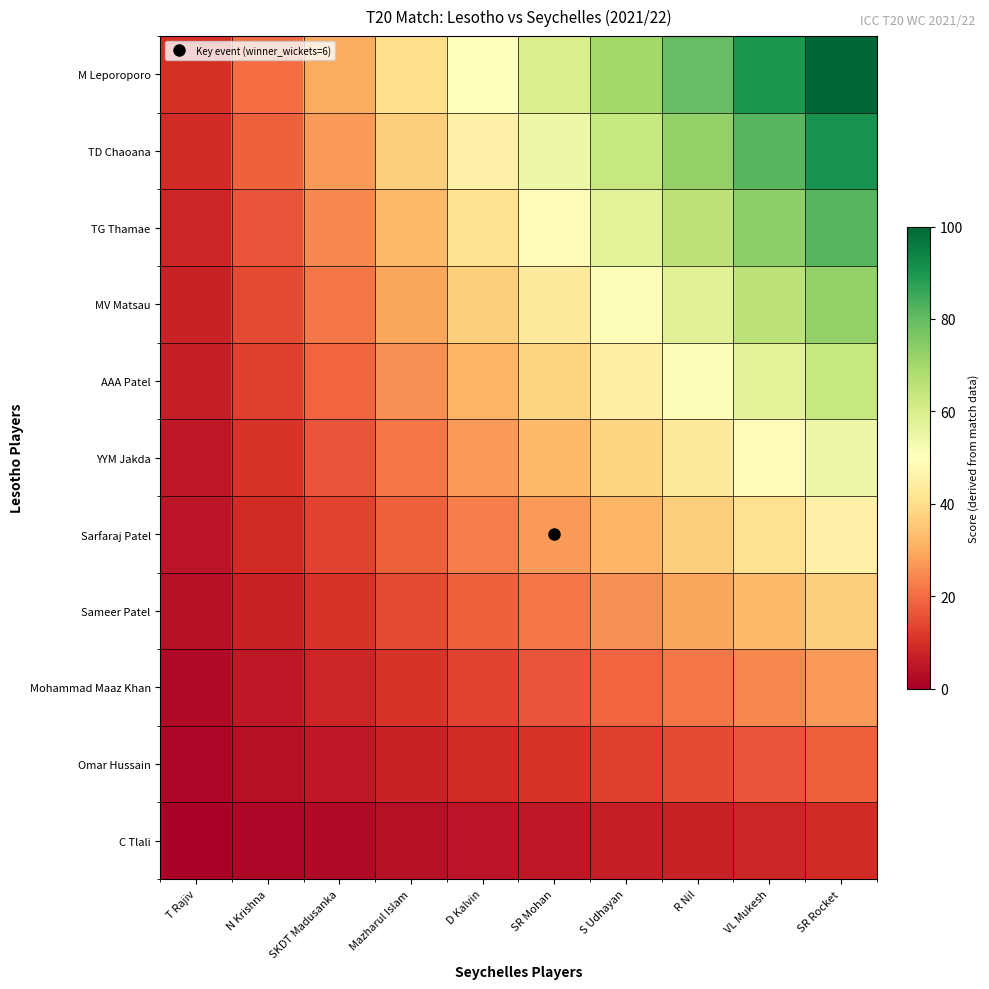

Count the number of data series in this chart.

11